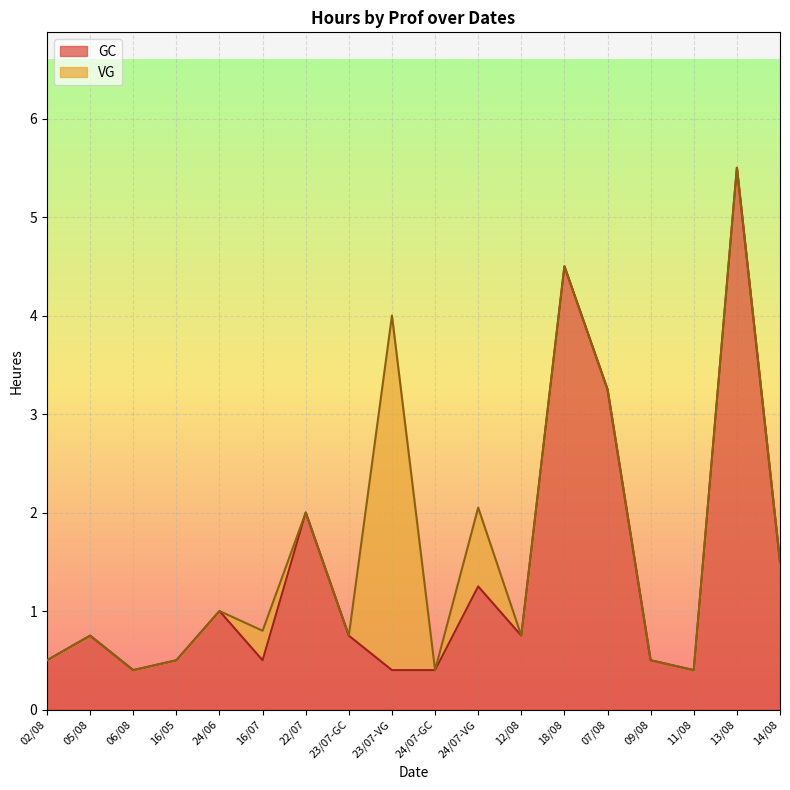

At which category is the sum across all series the highest?

13/08